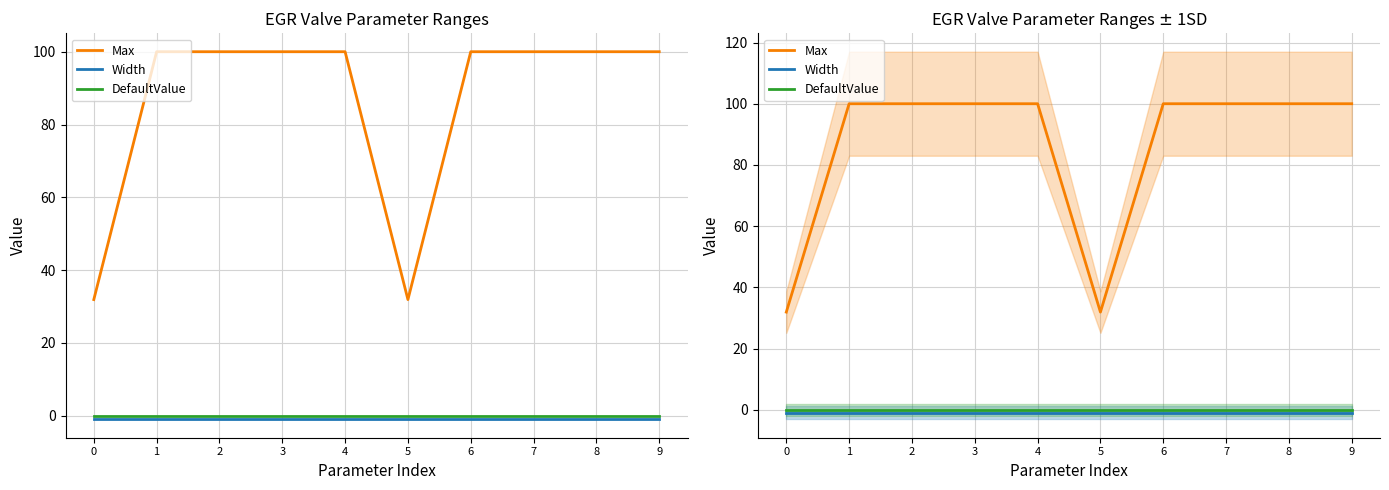

Rank the series at 7 from highest to lowest value.

Max, DefaultValue, Width